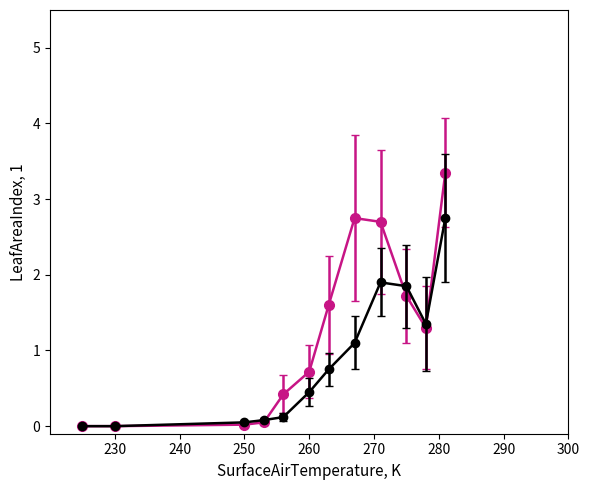

What is the greatest value displayed?

3.4